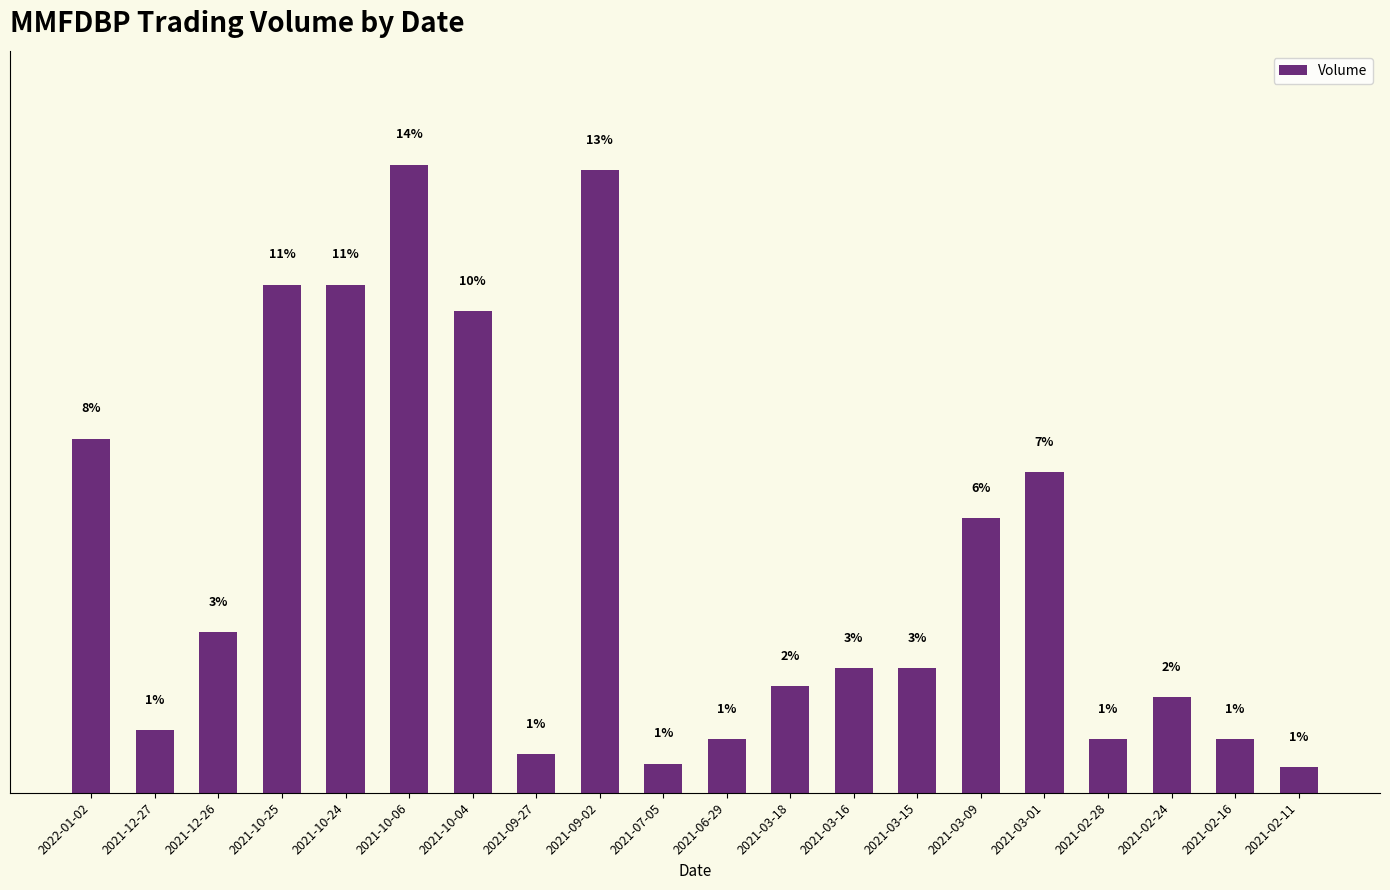

What is the maximum value shown in the chart?

35237